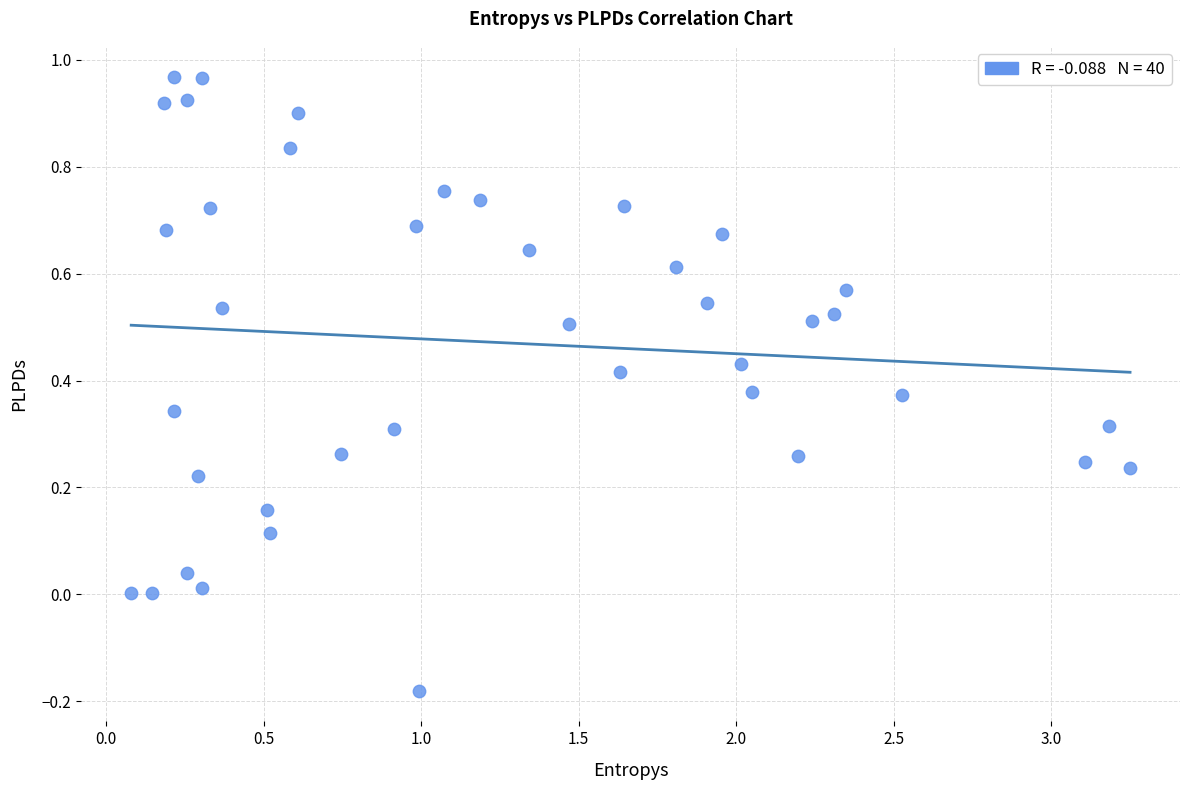

What is the range of Y values (max minus min)?

1.1